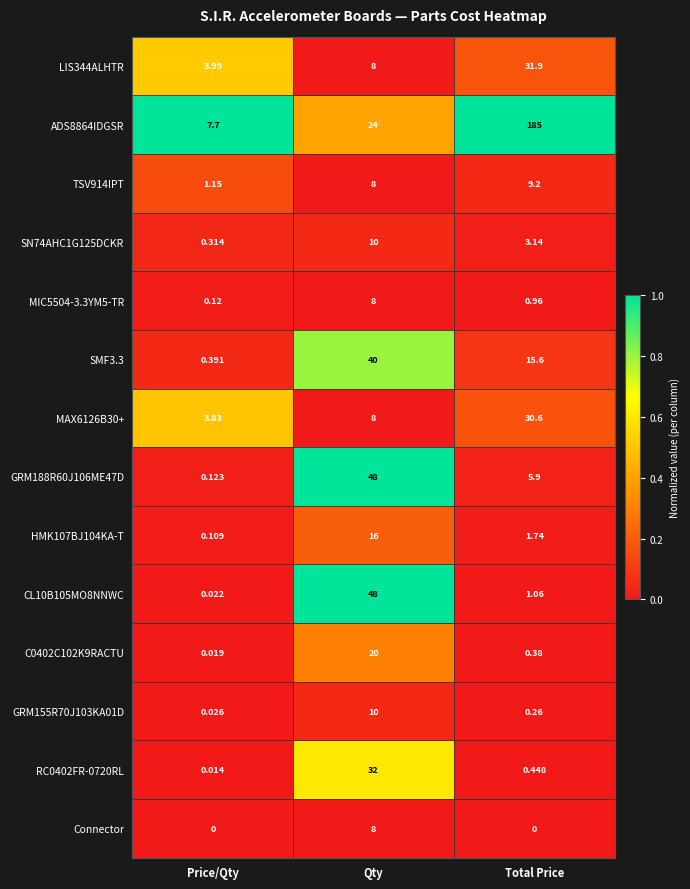

Where does the GRM188R60J106ME47D series first go above 5?

Qty